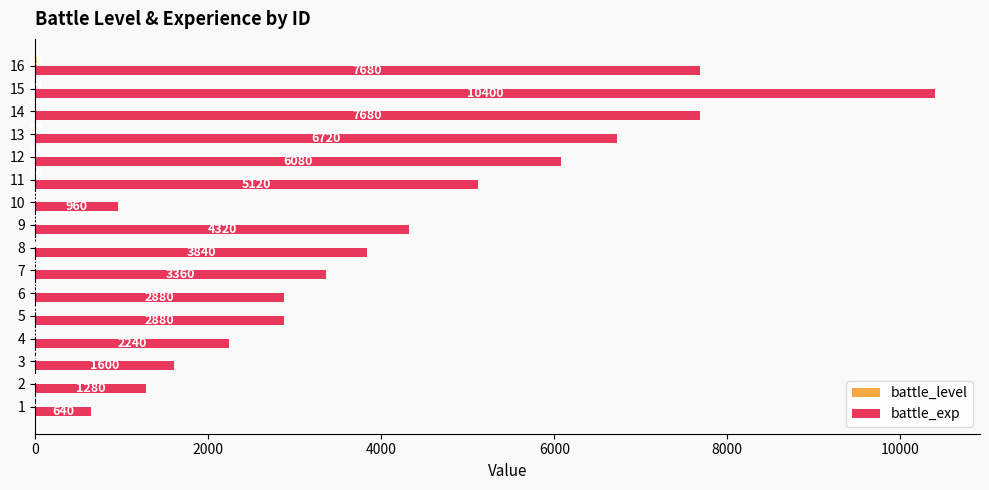

What is the total value across all series at 14?

7693